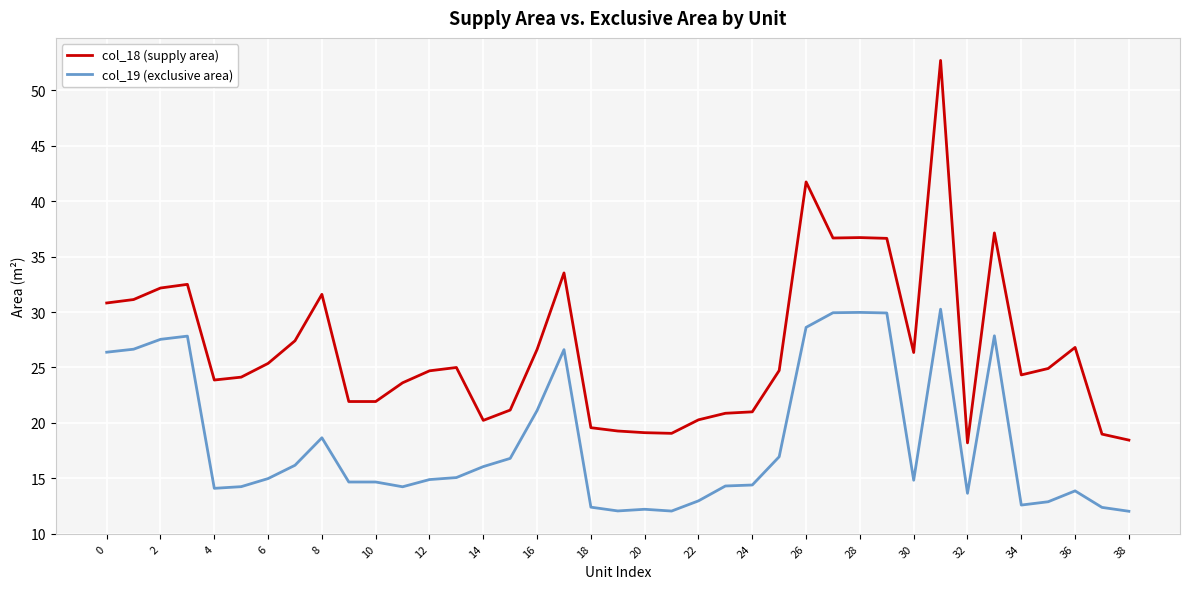

What is the maximum value shown in the chart?

52.7